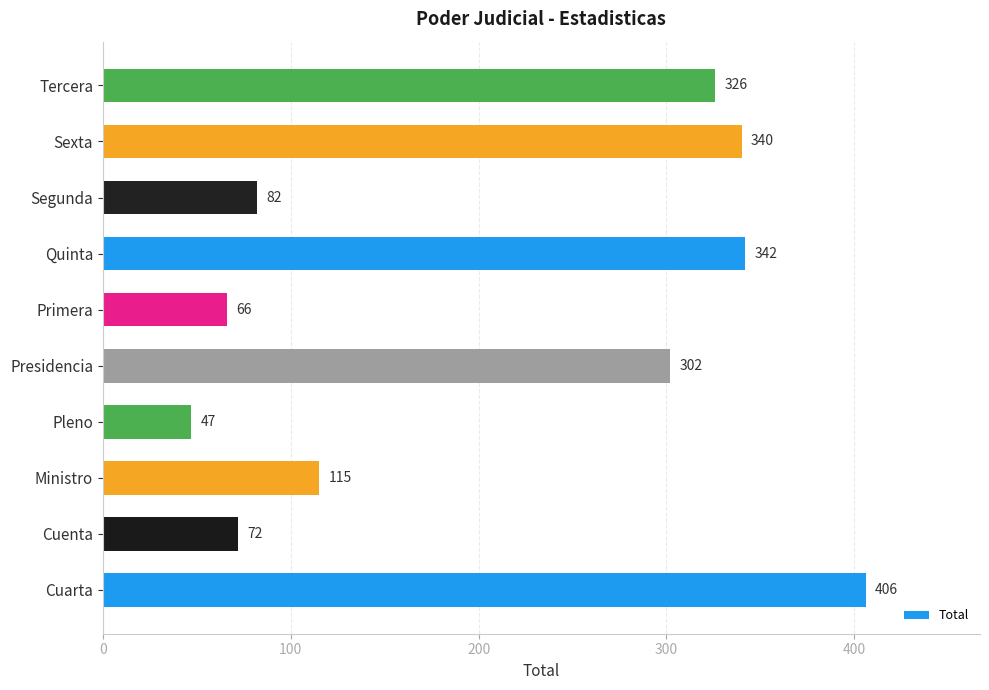

Count the number of categories in the chart.

10